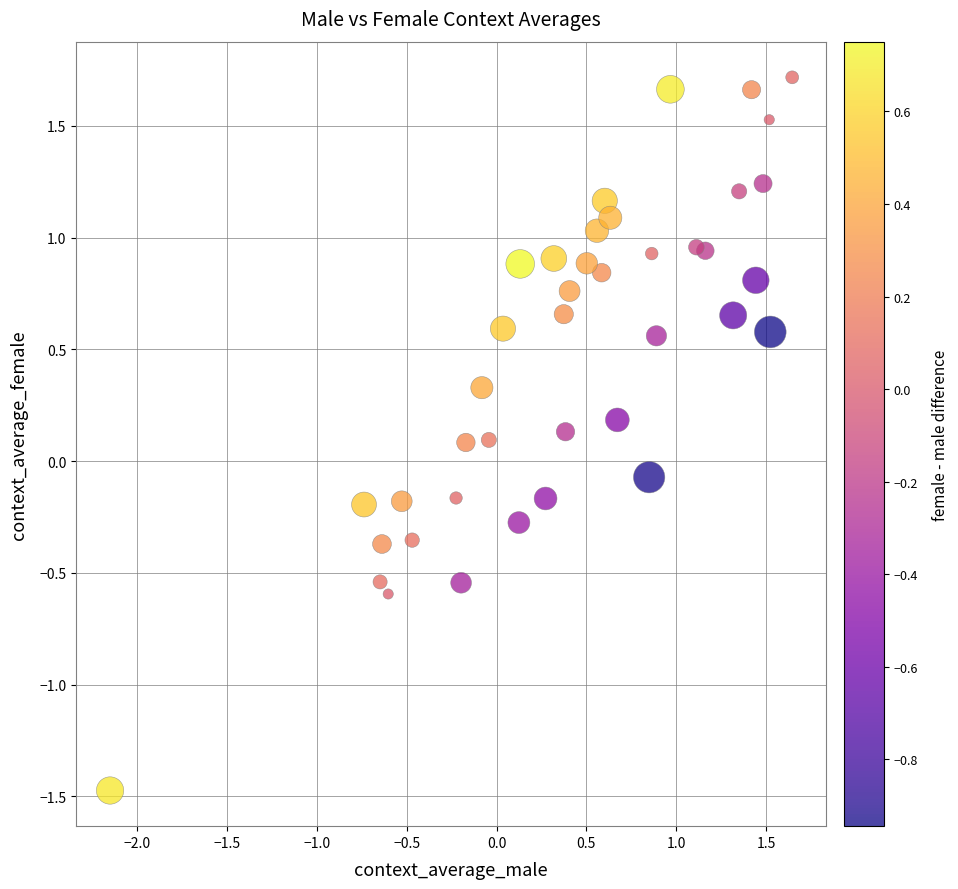

What is the range of Y values (max minus min)?

3.2